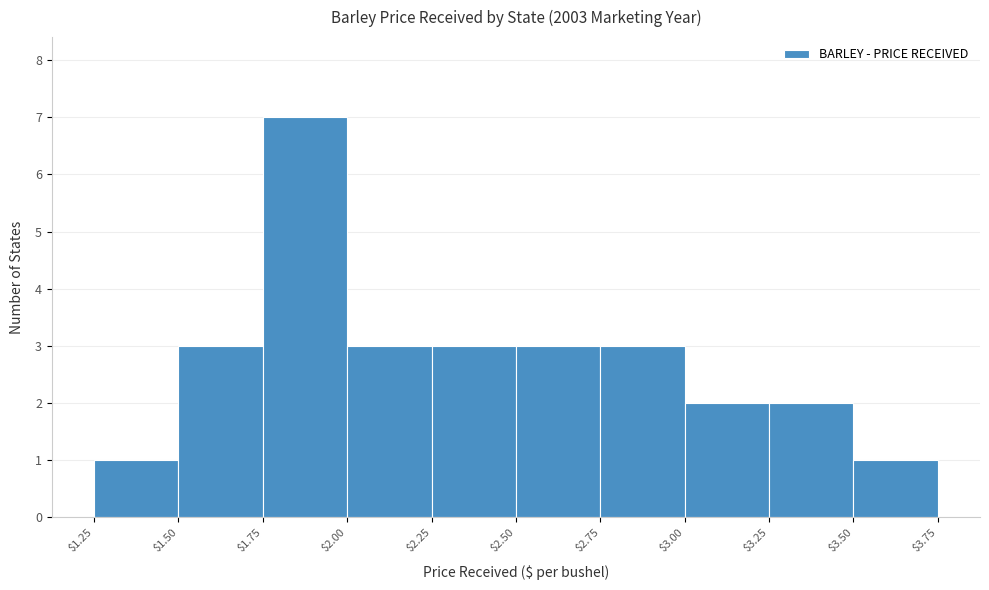

Which range on the x-axis has the tallest bar?

$1.75 to $2.00